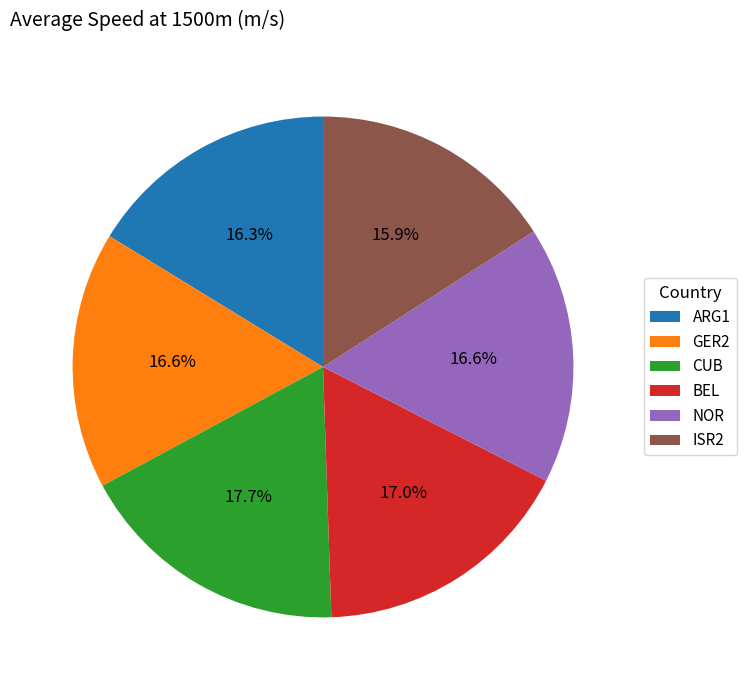

Which category has the biggest portion of the pie?

CUB